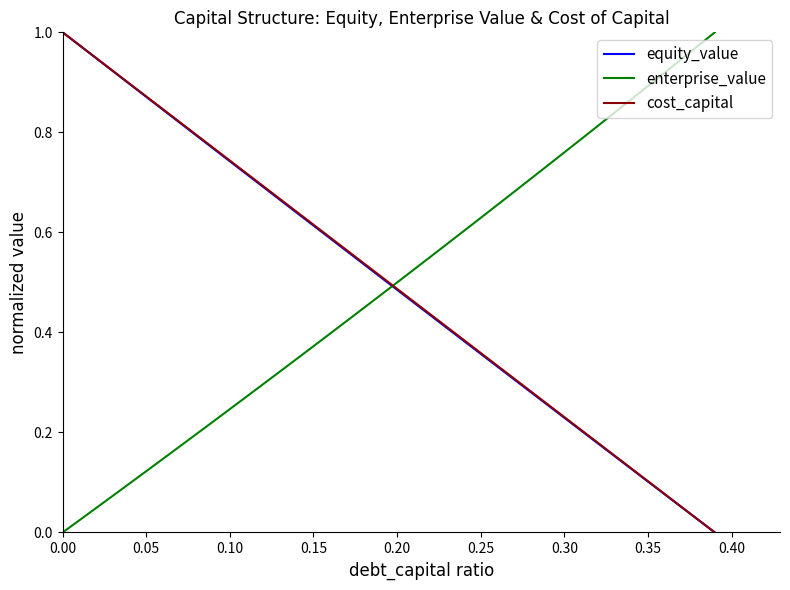

How many times do enterprise_value and cost_capital cross each other?

1